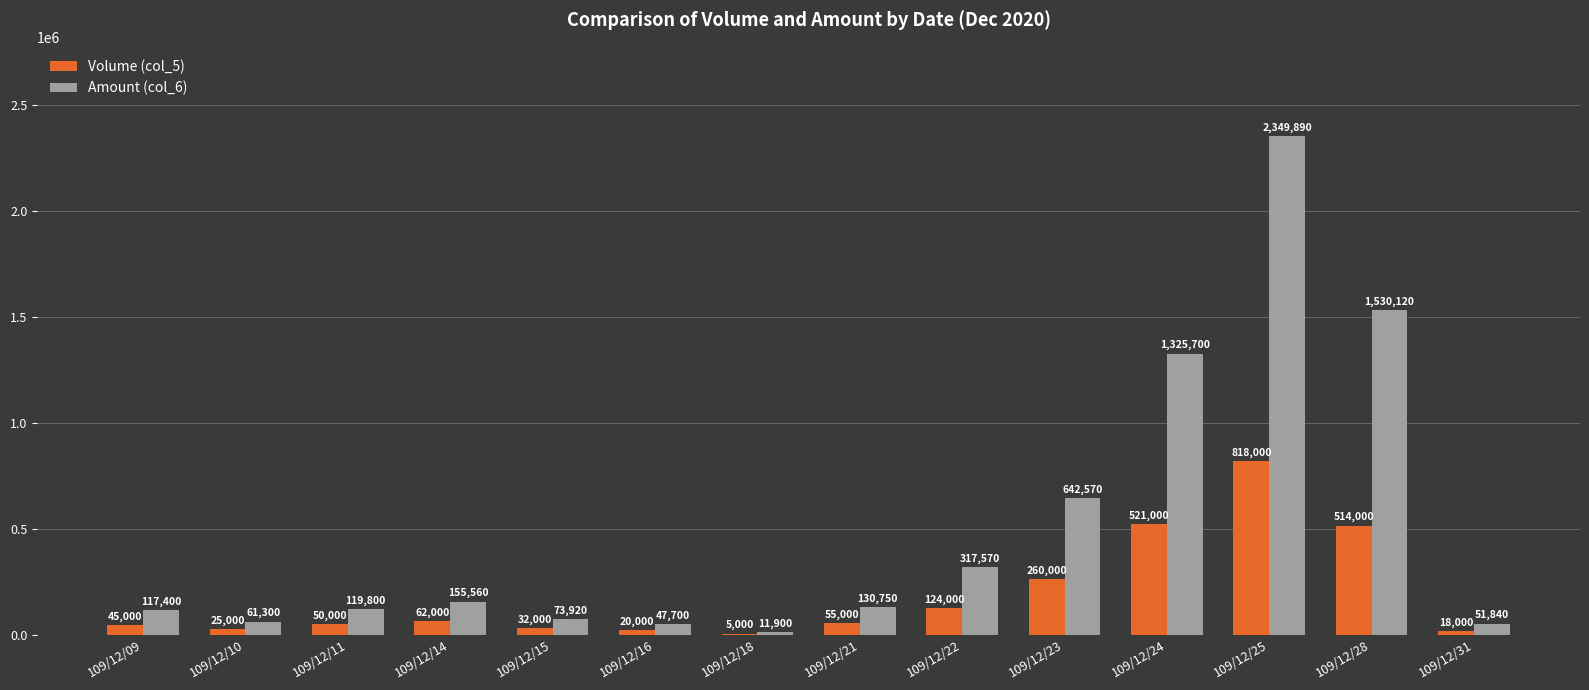

The value of Volume (col_5) at 109/12/18 is 5000. True or false?

True